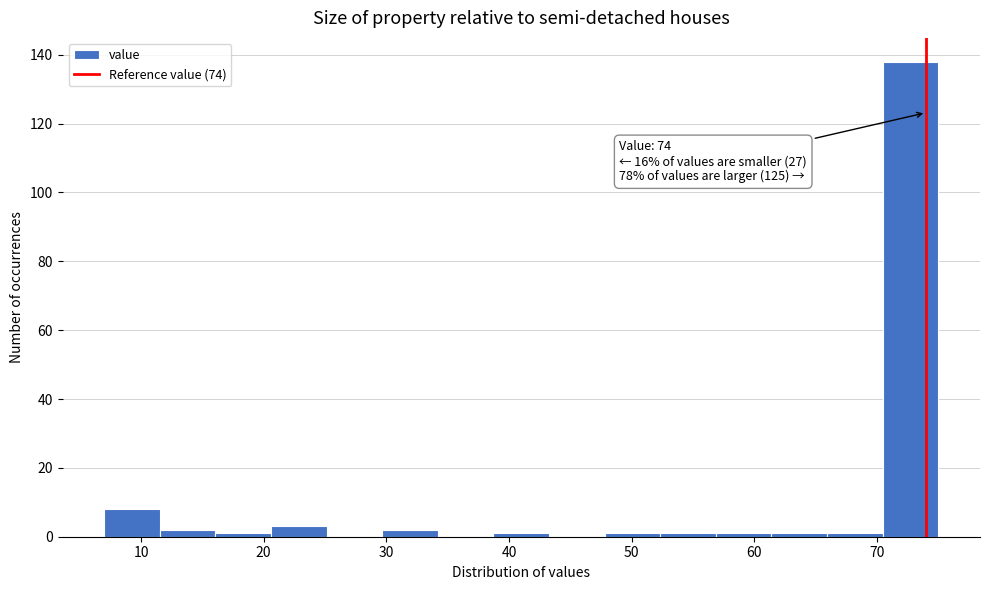

Over which range of the x-axis is the bar tallest?

70 to 75